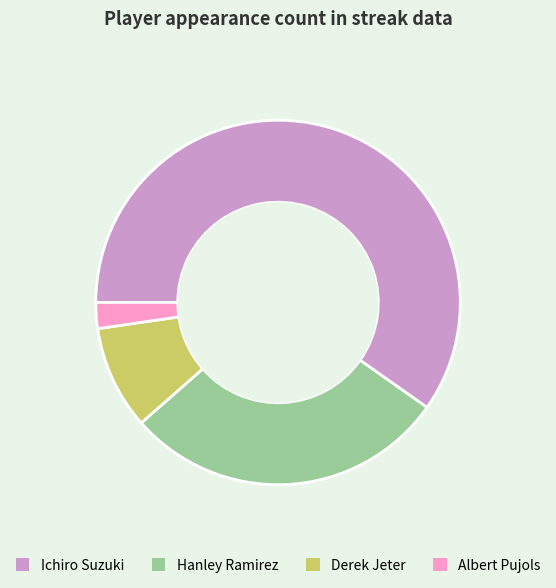

What is the majority slice?

Ichiro Suzuki